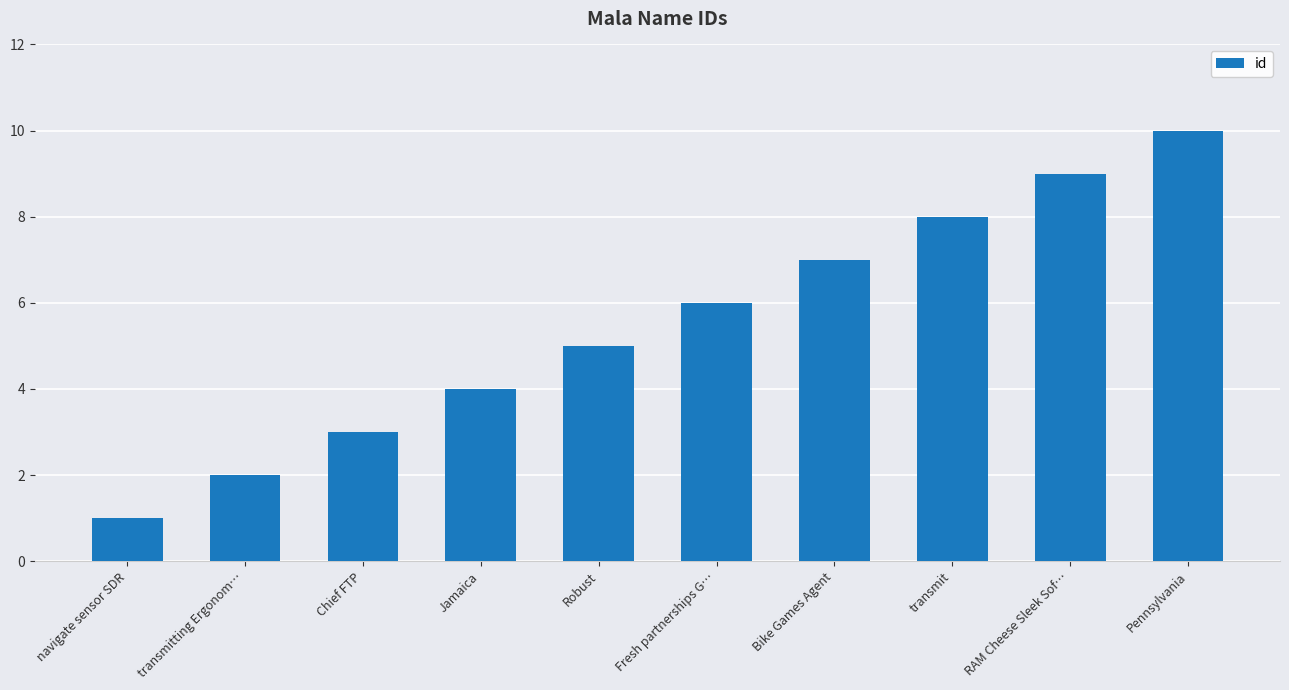

What is the difference between the values at RAM Cheese Sleek Sof… and Pennsylvania?

1